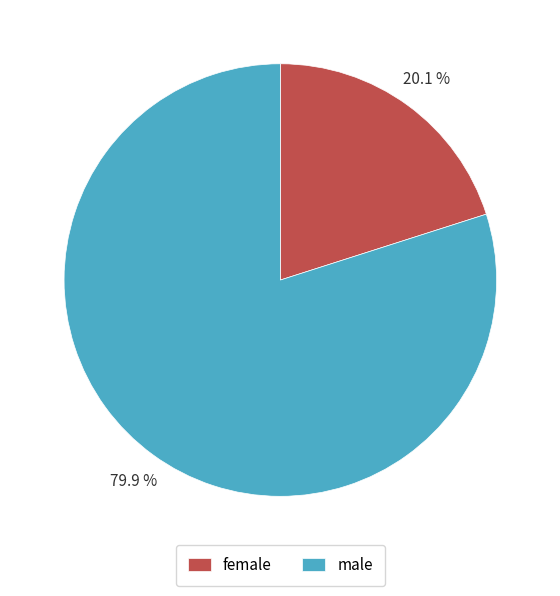

What is the majority slice?

male